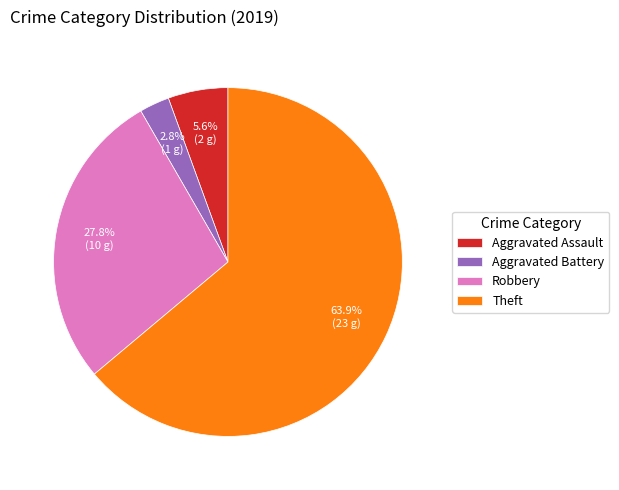

Rank the categories by value from lowest to highest.

Aggravated Battery, Aggravated Assault, Robbery, Theft